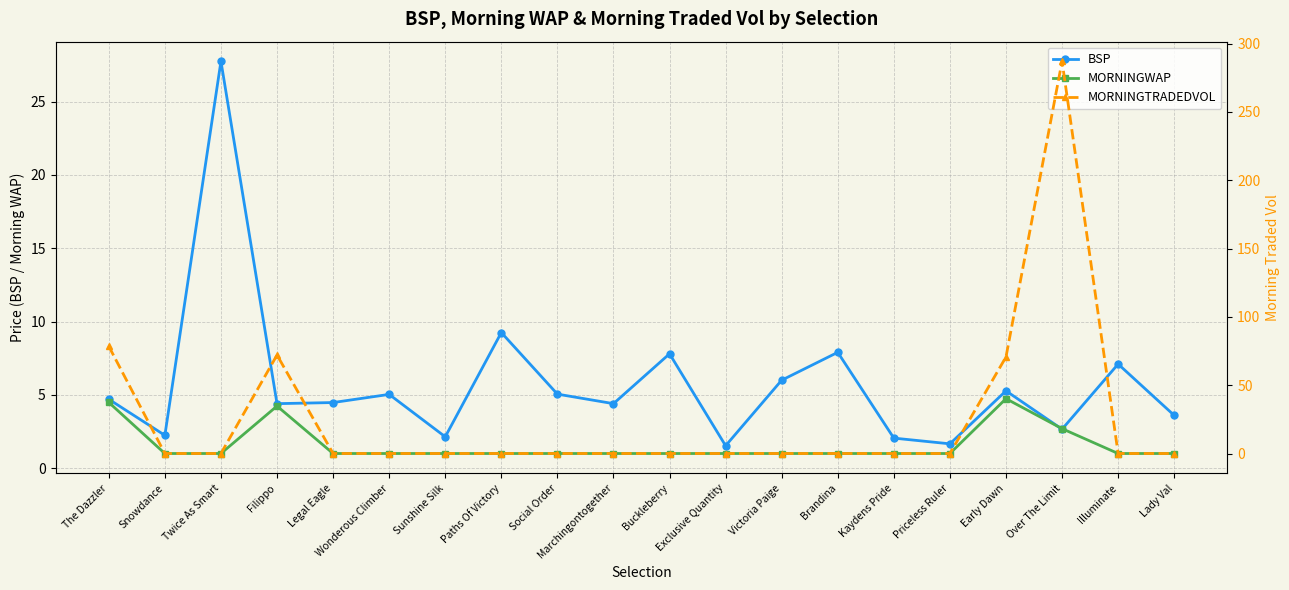

What is the spread (max minus min) of values at Legal Eagle?

4.5